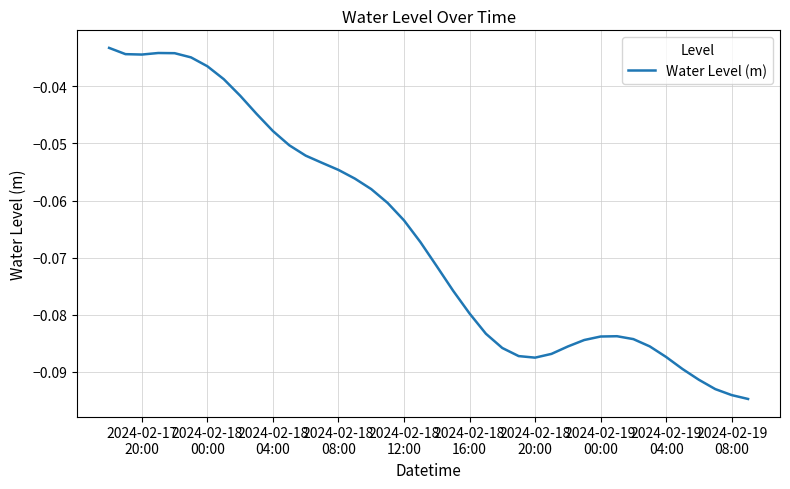

Does the chart display data point markers on the line(s)?

No